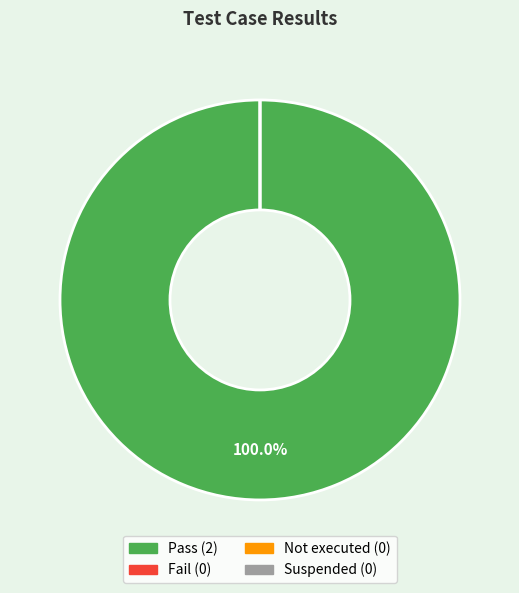

True or false: Suspended accounts for 6% of the total.

False